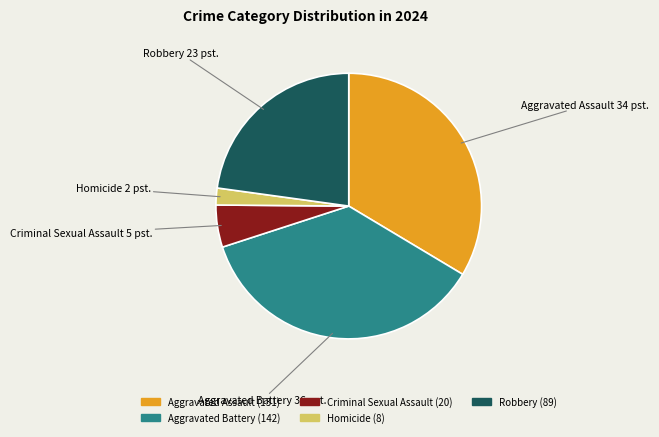

Which category has the biggest portion of the pie?

Aggravated Battery